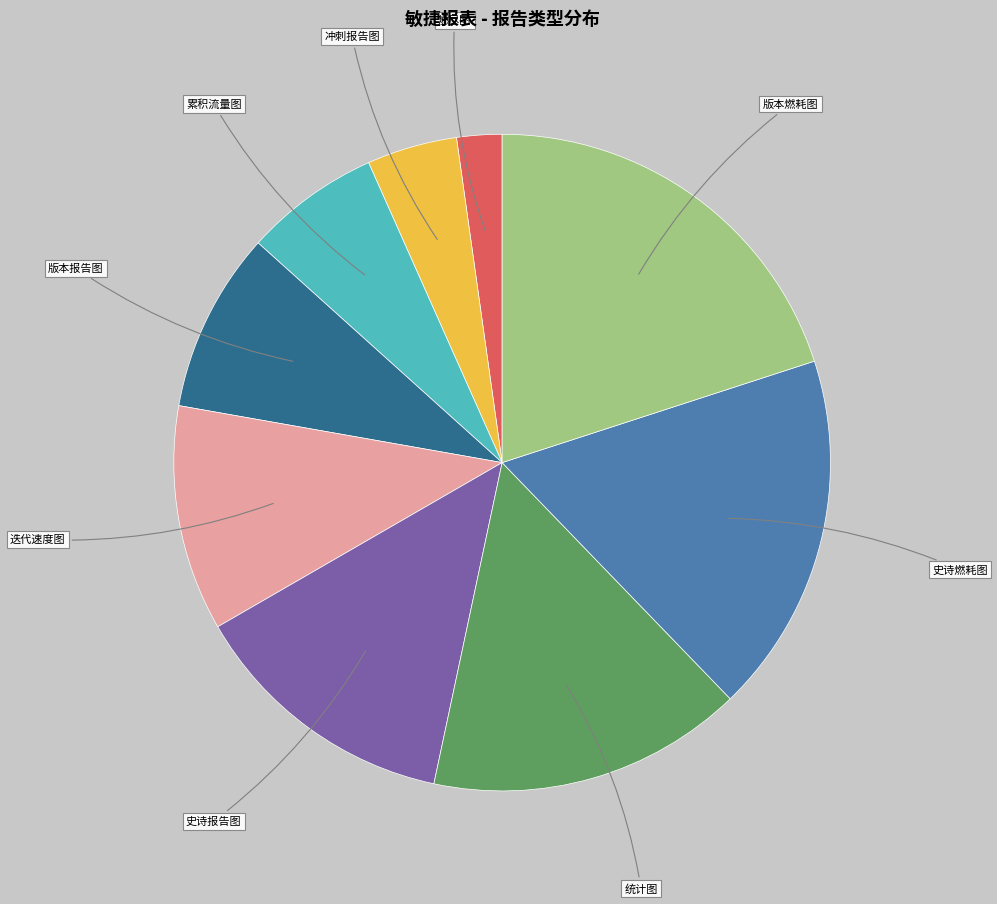

Is there any slice that represents more than half of the pie?

No